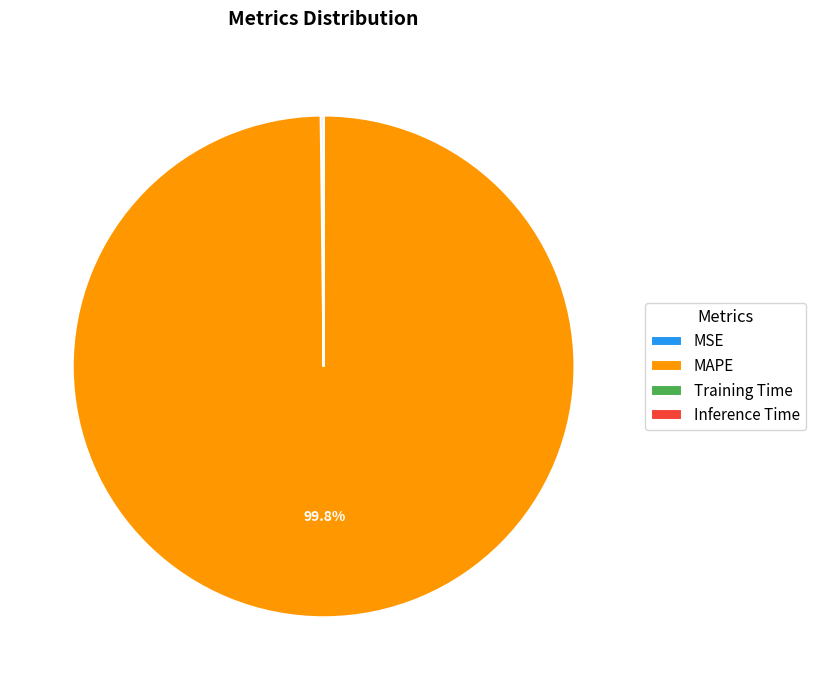

To the nearest percent, what is the average slice percentage?

25%